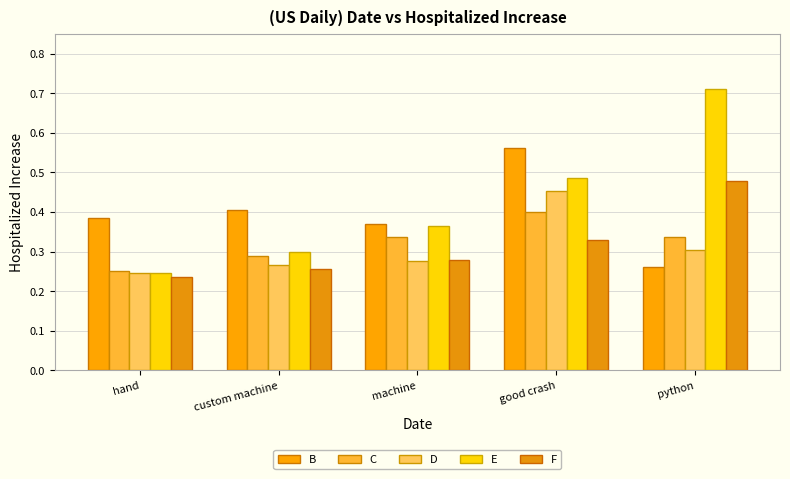

What is the sum of the E values at good crash and python?

1.2